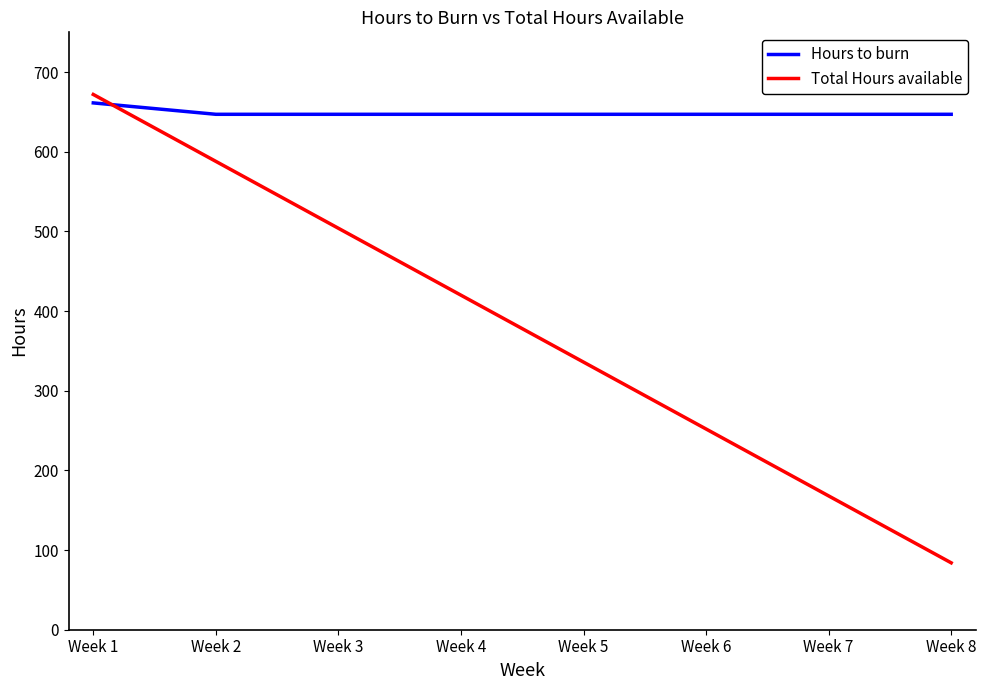

Count the number of data series in this chart.

2